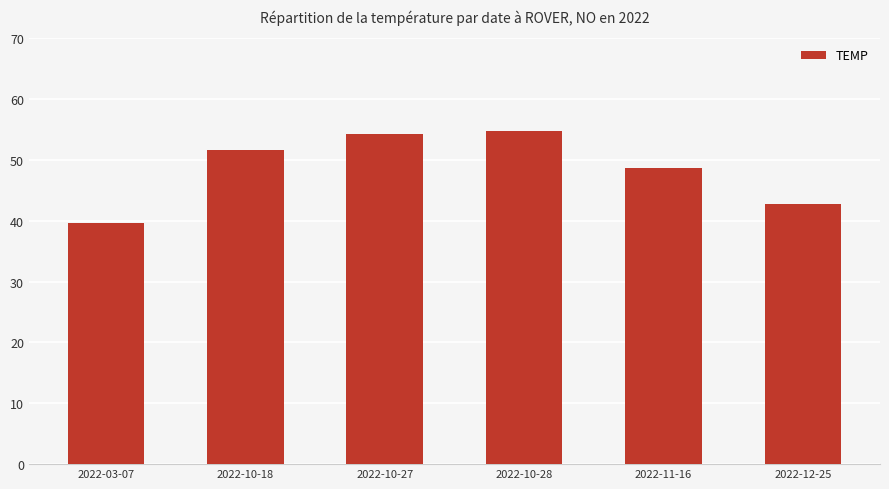

Reading right to left, transcribe all the data shown in this chart.

42.7	48.6	54.7	54.3	51.6	39.6